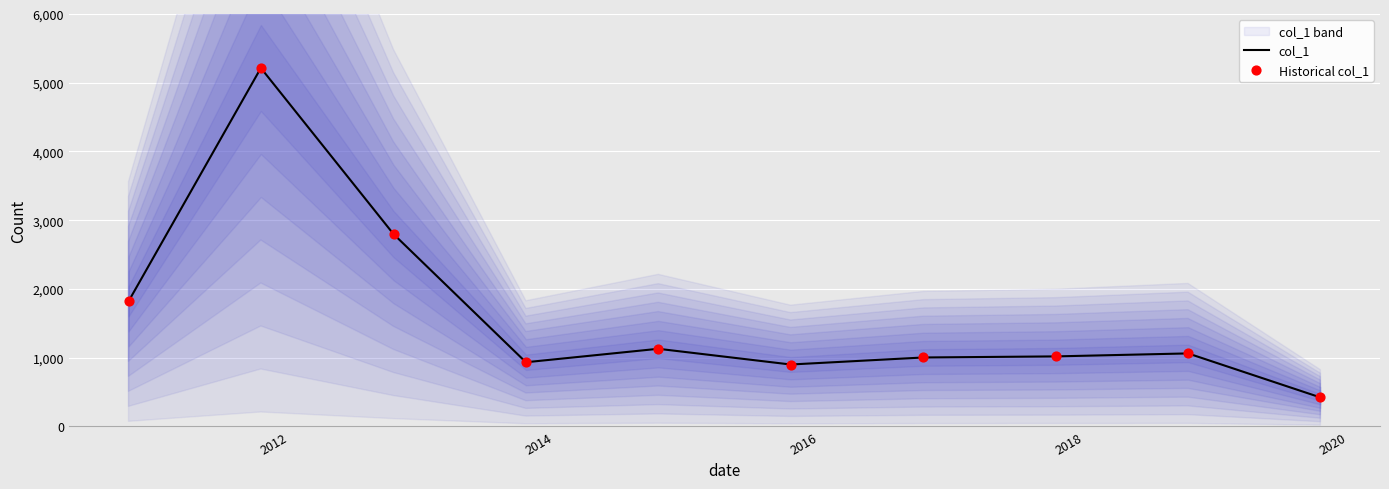

At how many categories does at least one series exceed 721?

9